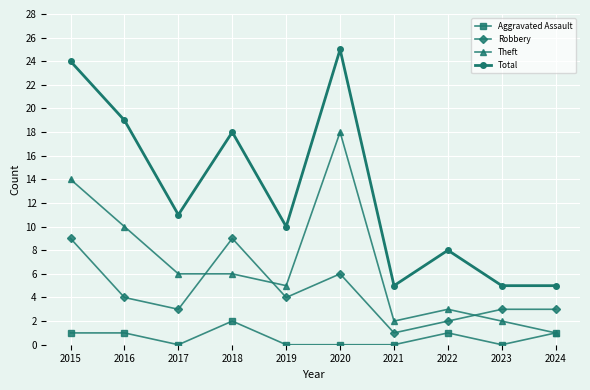

Between 2017 and 2021, which series saw the biggest shift?

Total